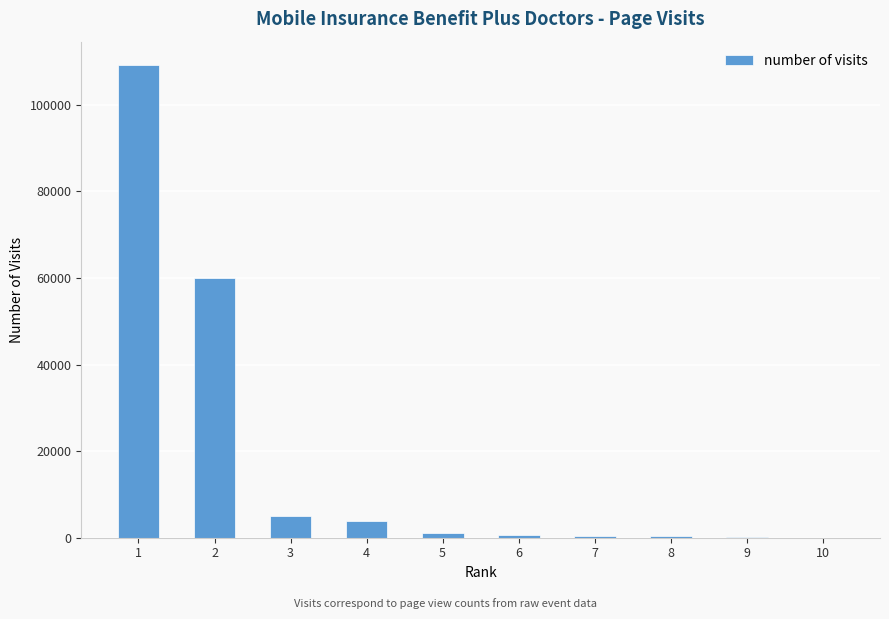

What is the sum of the values at 3 and 4?

8714